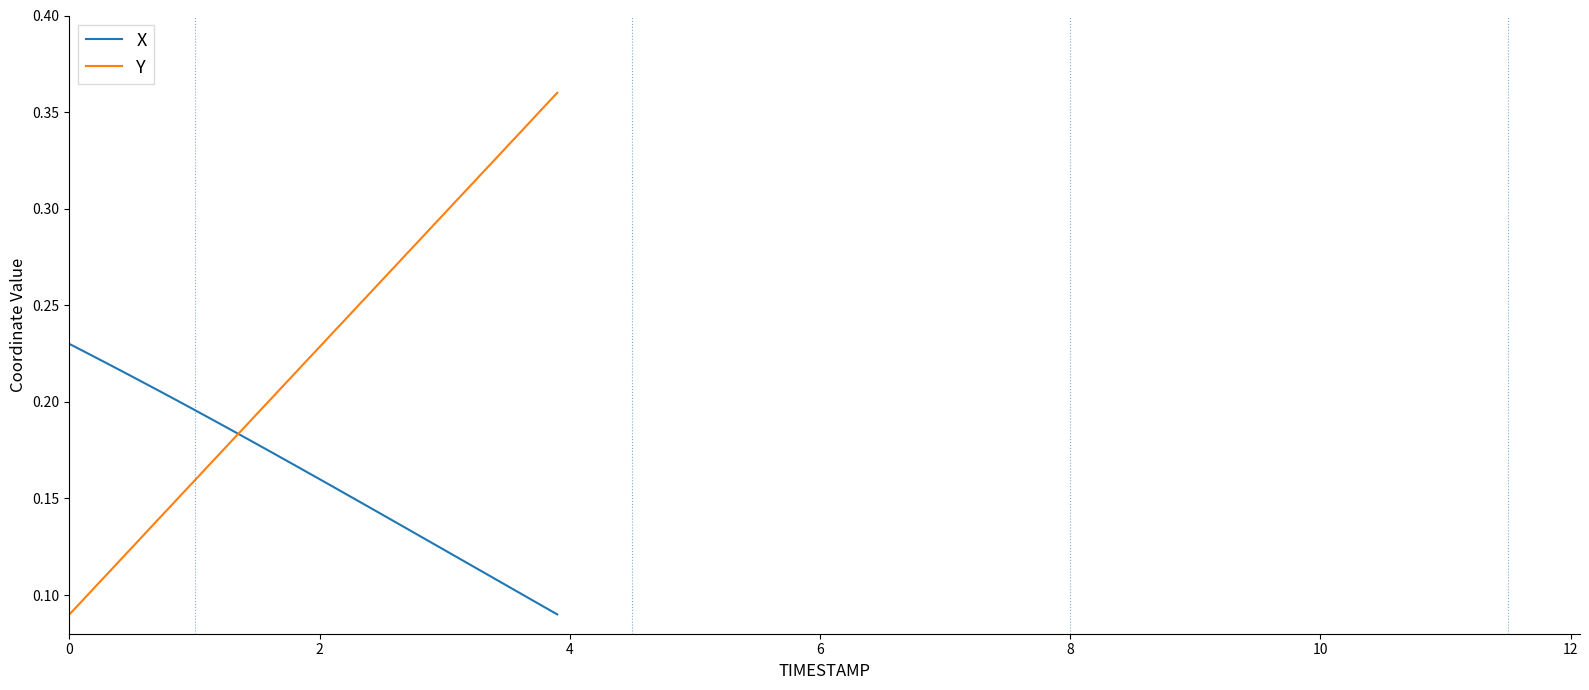

True or false: X and Y cross at least once.

True